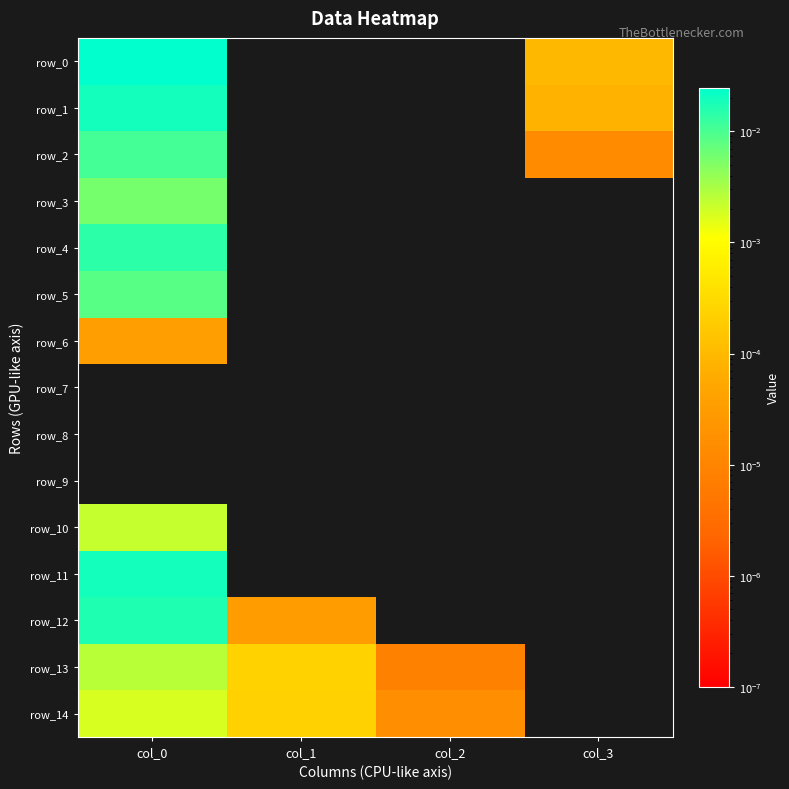

At which category is the sum across all series the highest?

col_0